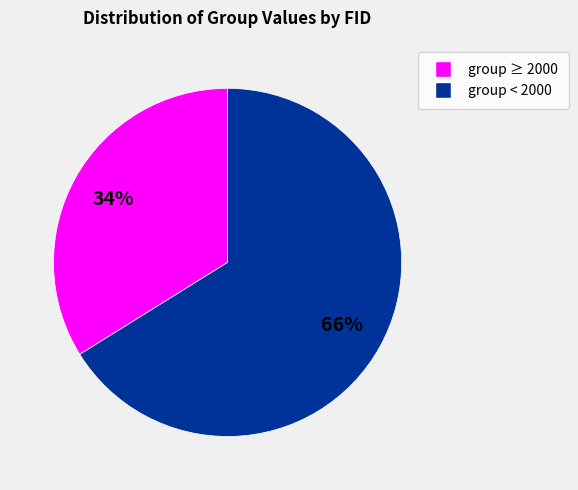

Does any single category account for the majority?

Yes